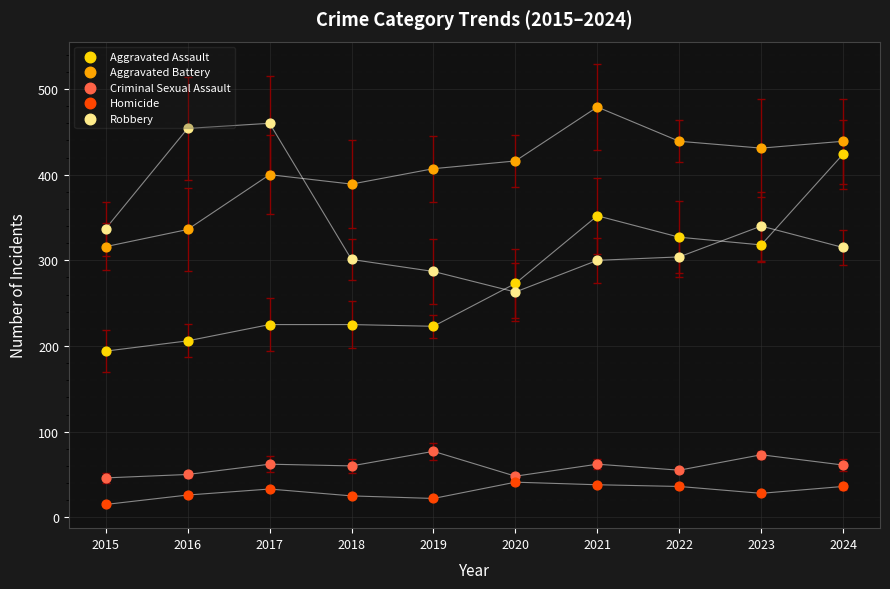

Which series reaches the minimum Y coordinate?

Homicide